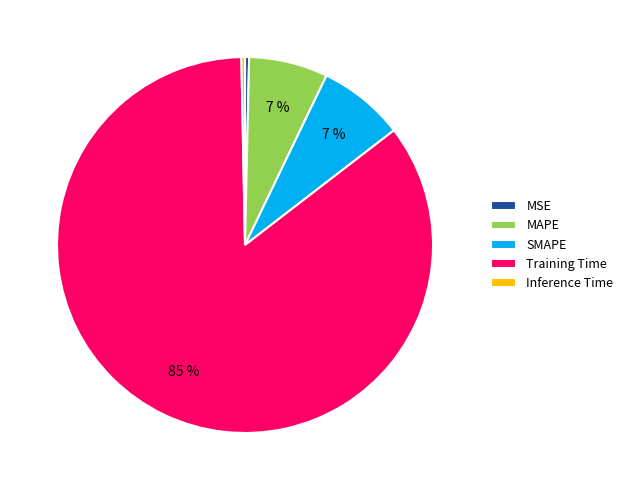

To the nearest percent, what is the average slice percentage?

20%